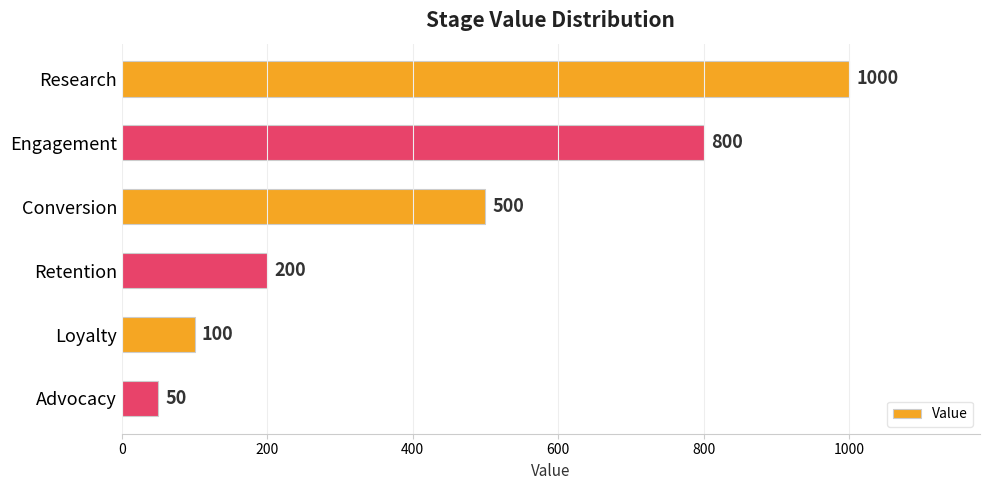

What is the sum of all values?

2650